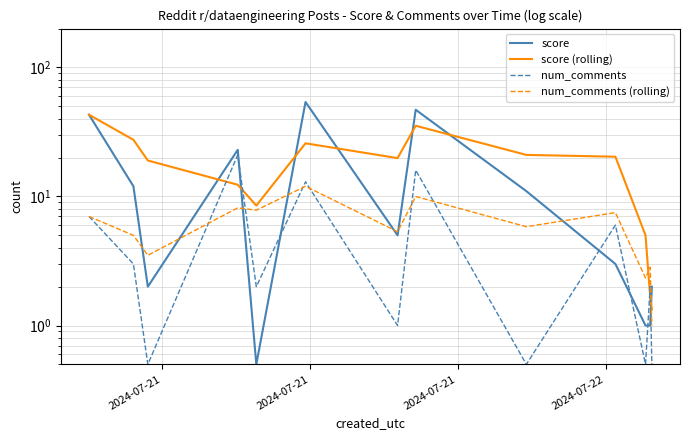

What is the difference between the maximum and second lowest values in the score series?

53.0